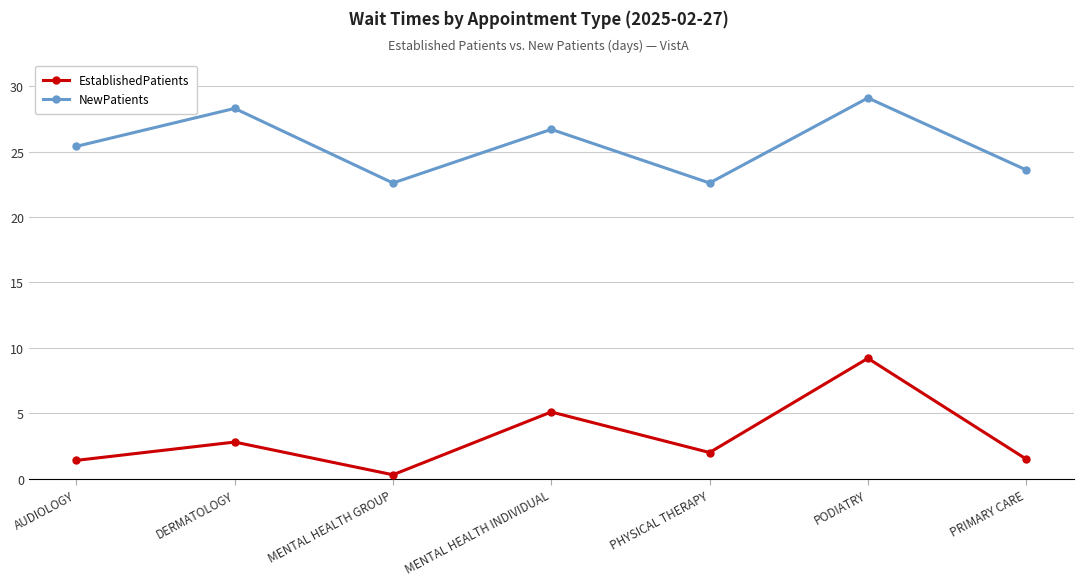

What is the approximate value of EstablishedPatients at PODIATRY?

9.2